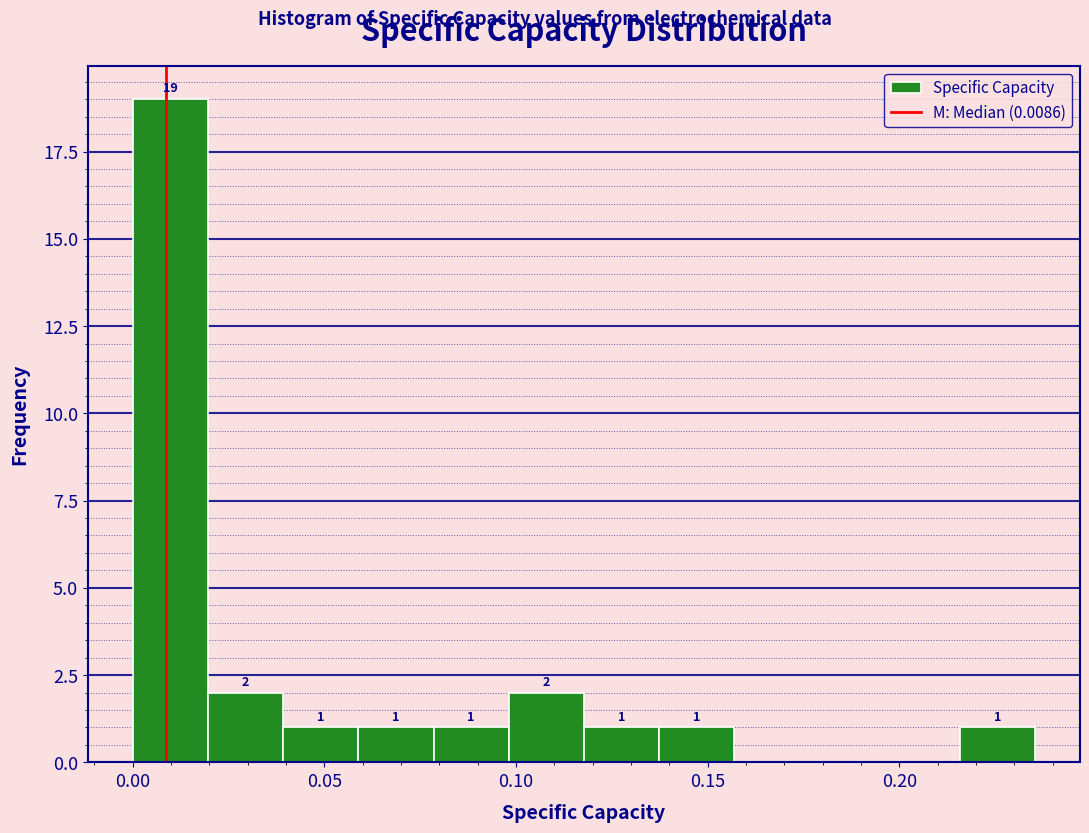

Read against the x-axis, roughly where is the centre of the tallest bar?

0.010